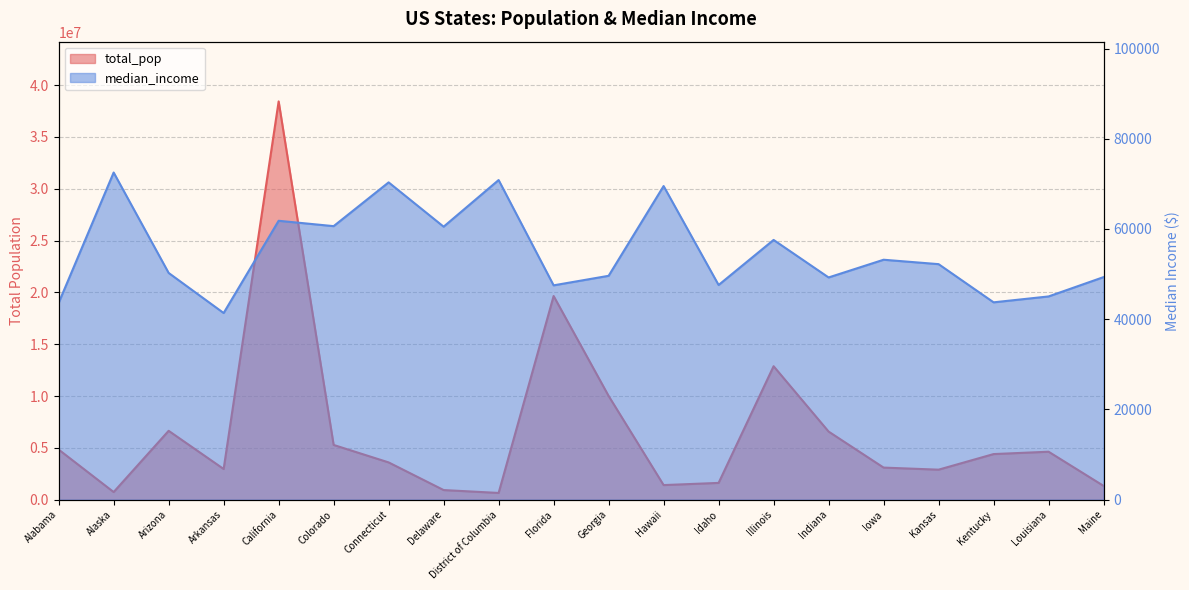

Where is total_pop nearest to the value 19534474?

Florida